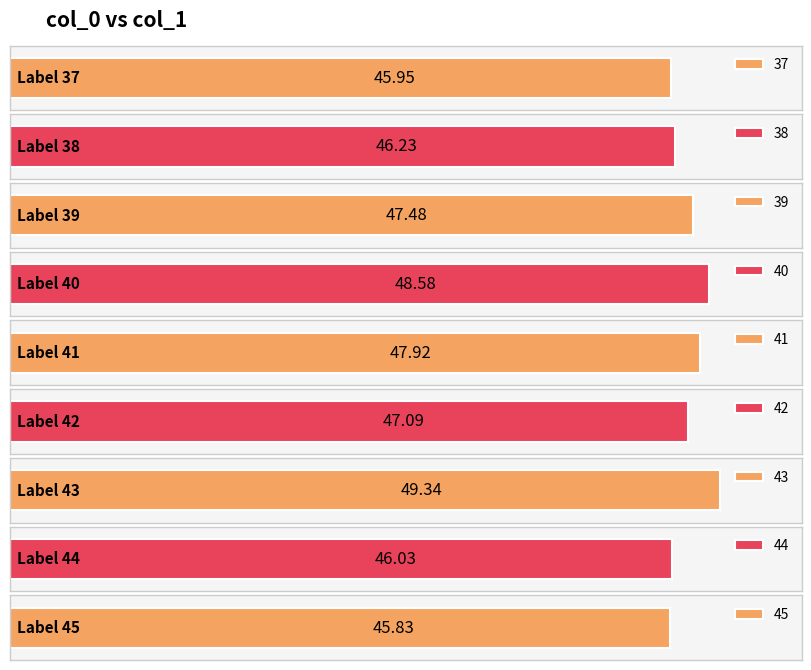

Read the value at 39.

47.5